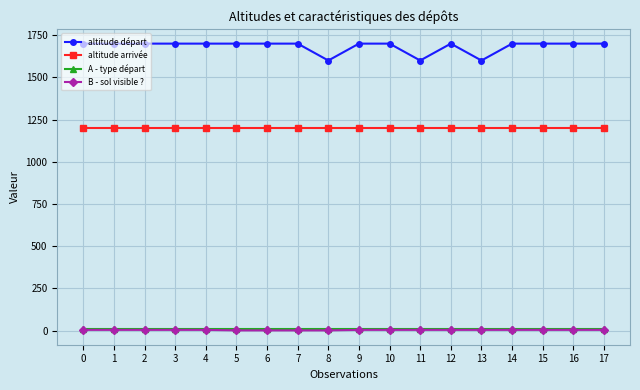

Is the value of B - sol visible ? at 6 greater than the value of altitude arrivée at 6?

No